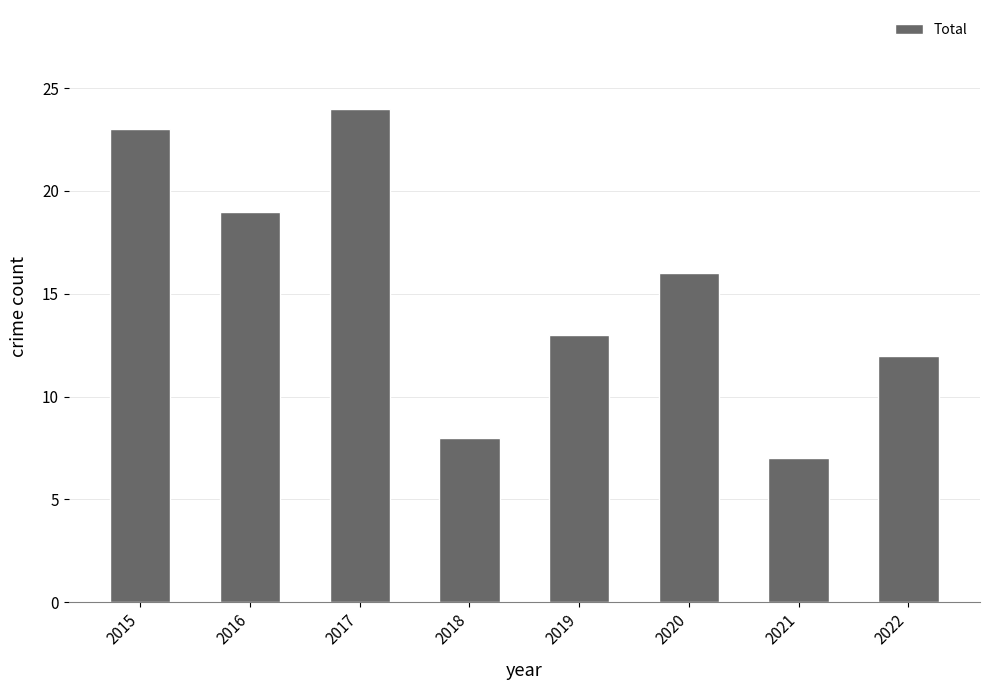

Which label corresponds to the largest value in the chart?

2017